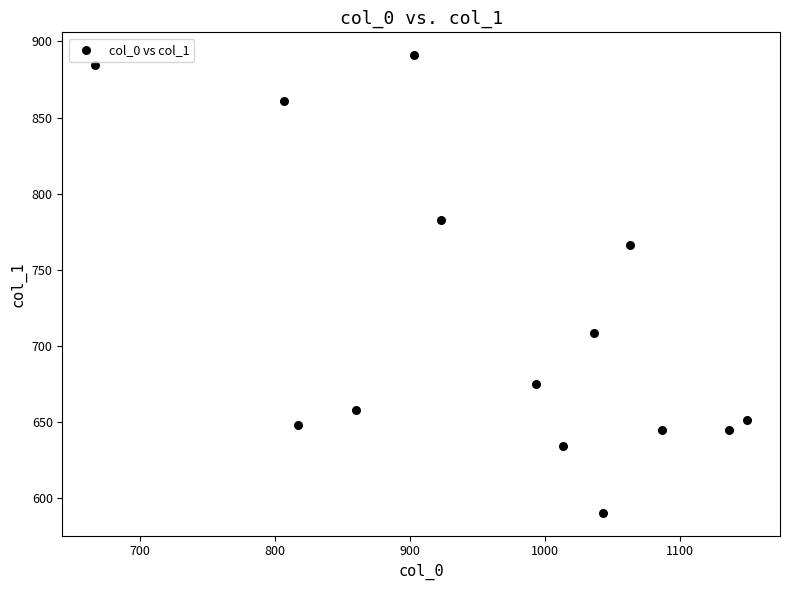

What is the range of Y values (max minus min)?

300.4